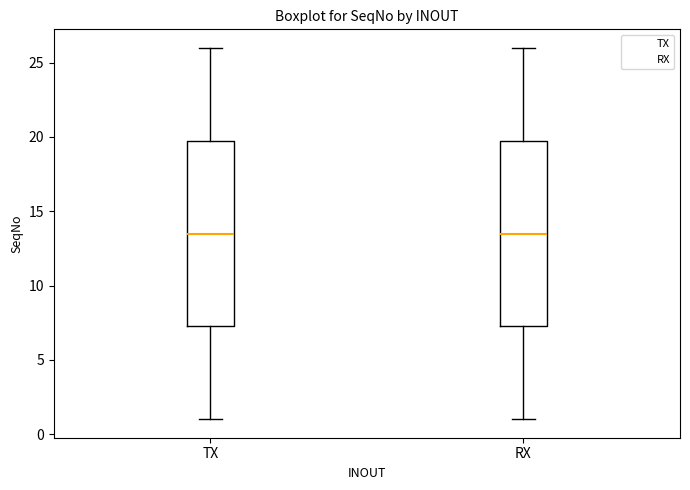

Reading left to right, read every box against the y-axis: the position of its median line, the range the box covers, and the ends of its whiskers. The values are not printed on the chart, so give them approximately, as read against the axis.

TX: median 13.5, box 7.5 to 20.0, whiskers 1.0 to 26.0
RX: median 13.5, box 7.5 to 20.0, whiskers 1.0 to 26.0